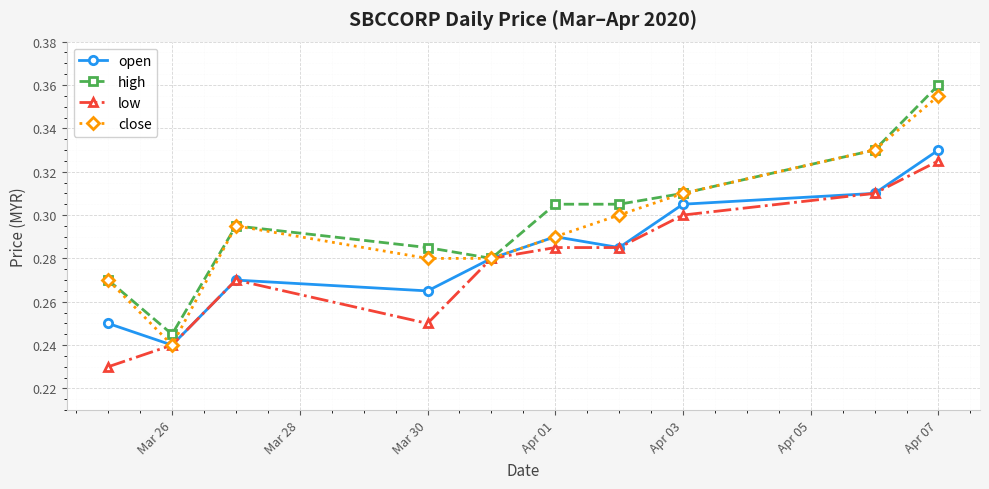

What are all the series names shown in the legend?

open, high, low, close